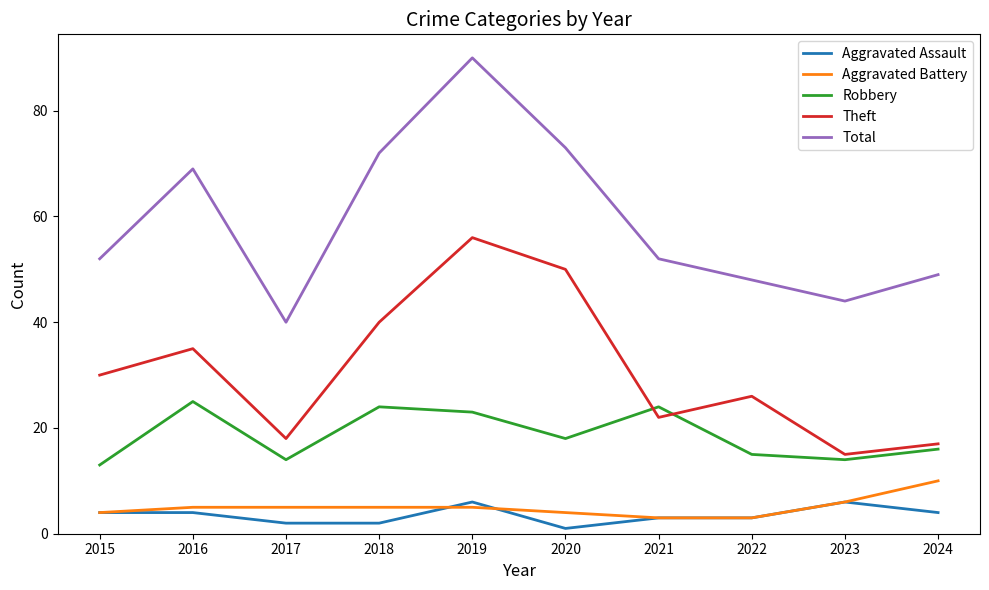

How many values in the Aggravated Assault series are below 4?

5